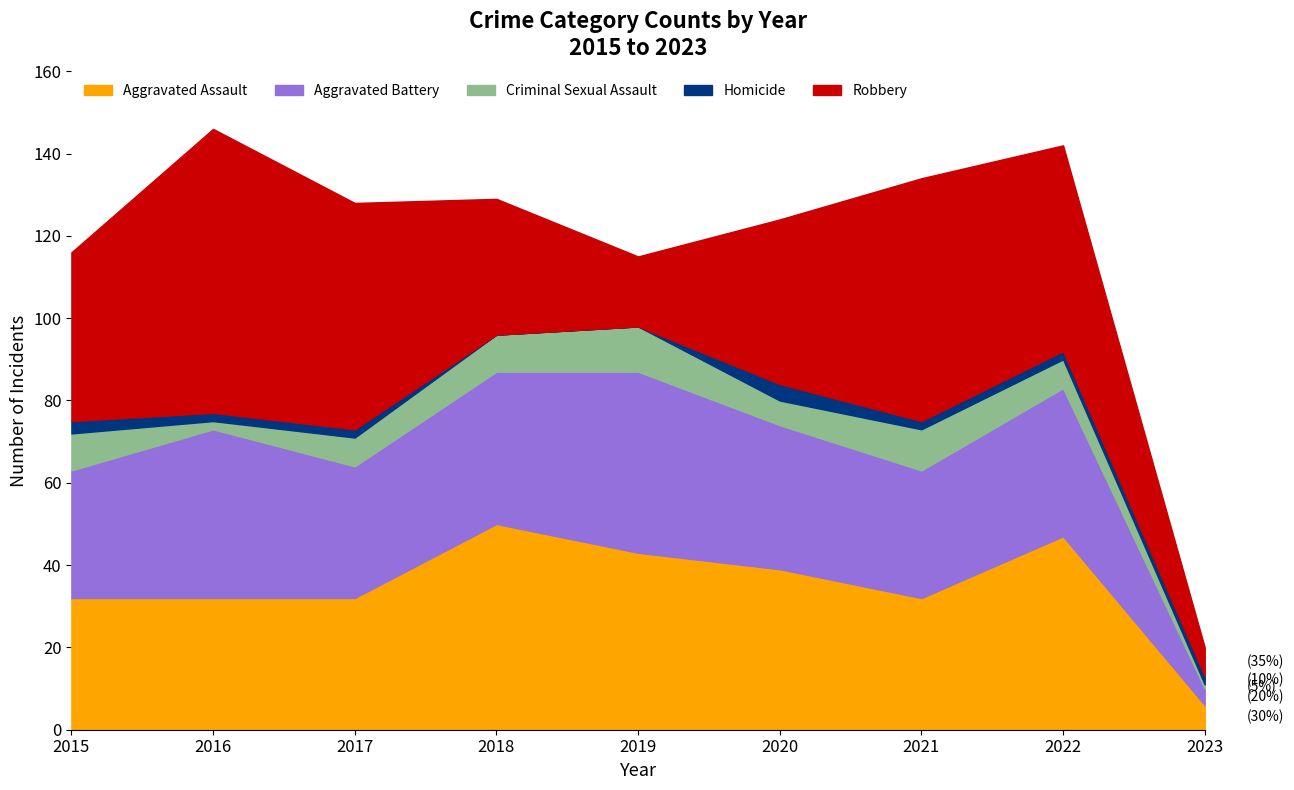

At which label does Aggravated Battery reach its peak?

2019